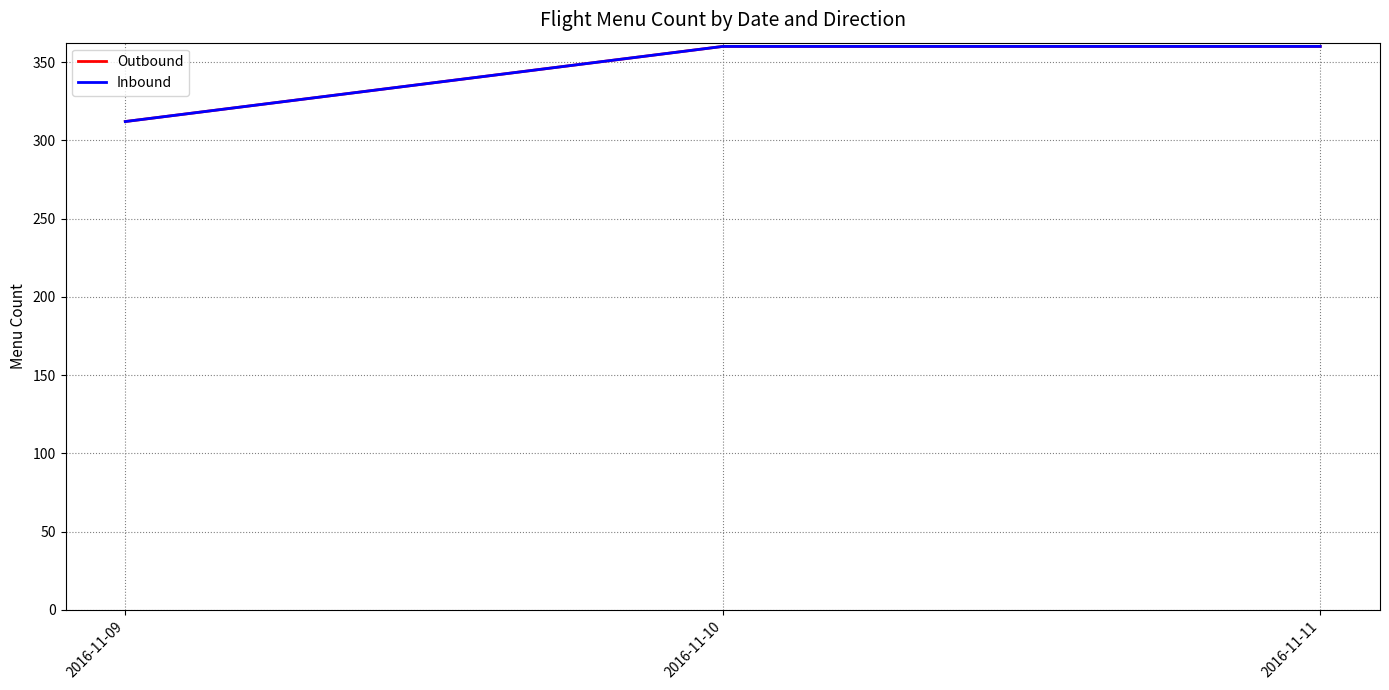

Where is Inbound nearest to the value 336?

2016-11-09